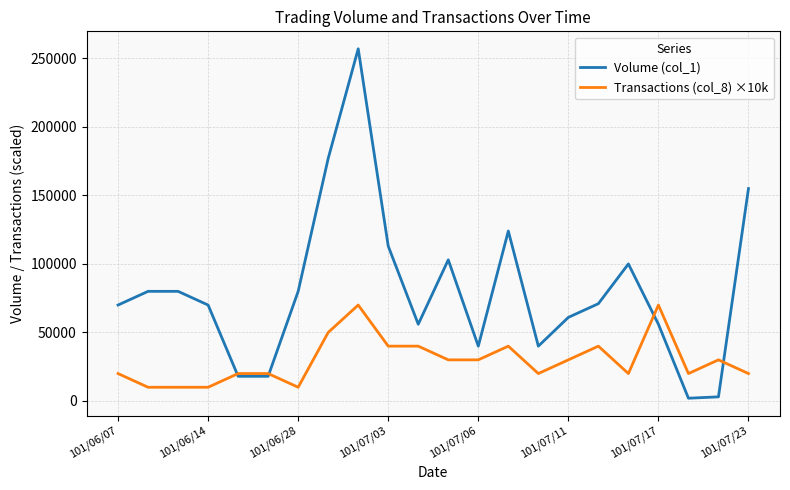

Which series has the largest range (max minus min)?

Volume (col_1)